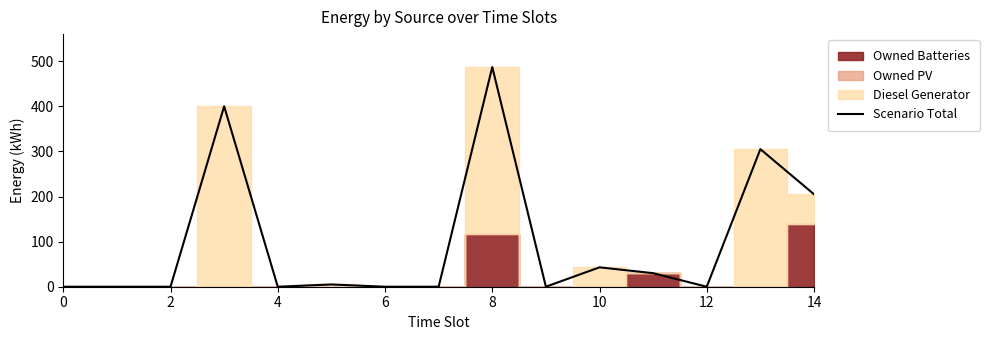

At which label is the value closest to 243?

14